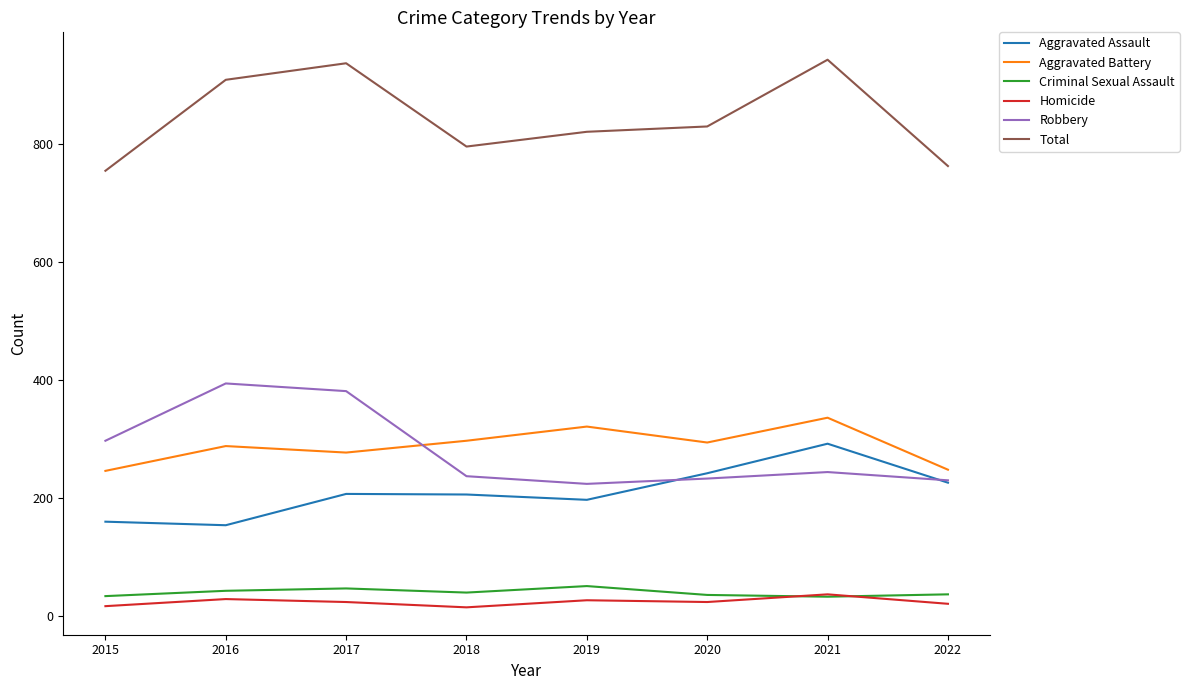

Where is Robbery nearest to the value 309?

2015